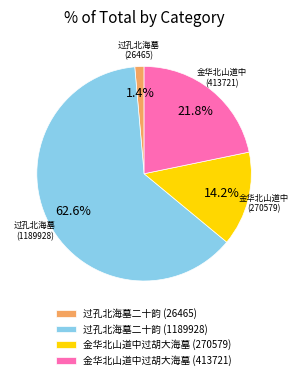

Which category has the biggest portion of the pie?

过孔北海墓二十韵 (1189928)